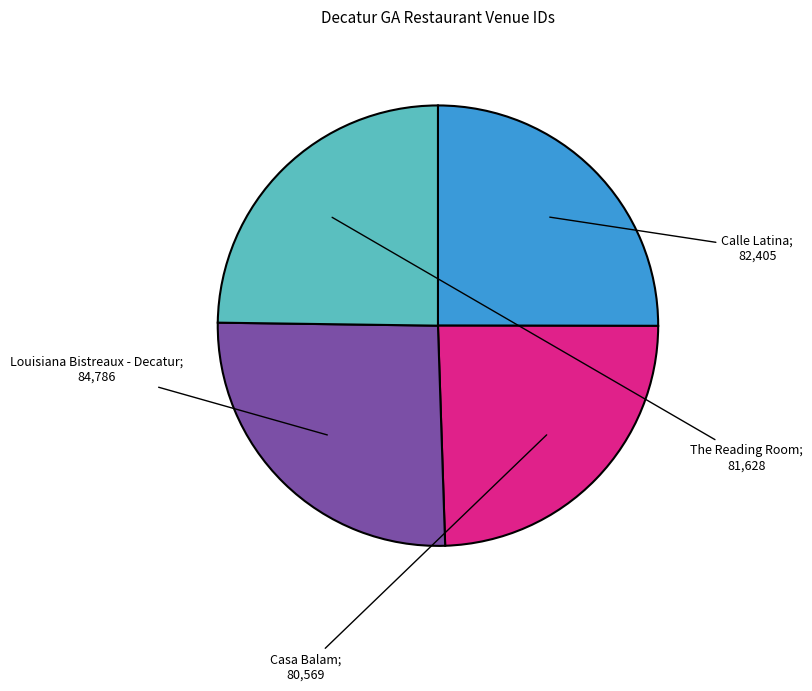

Is there any slice that represents more than half of the pie?

No